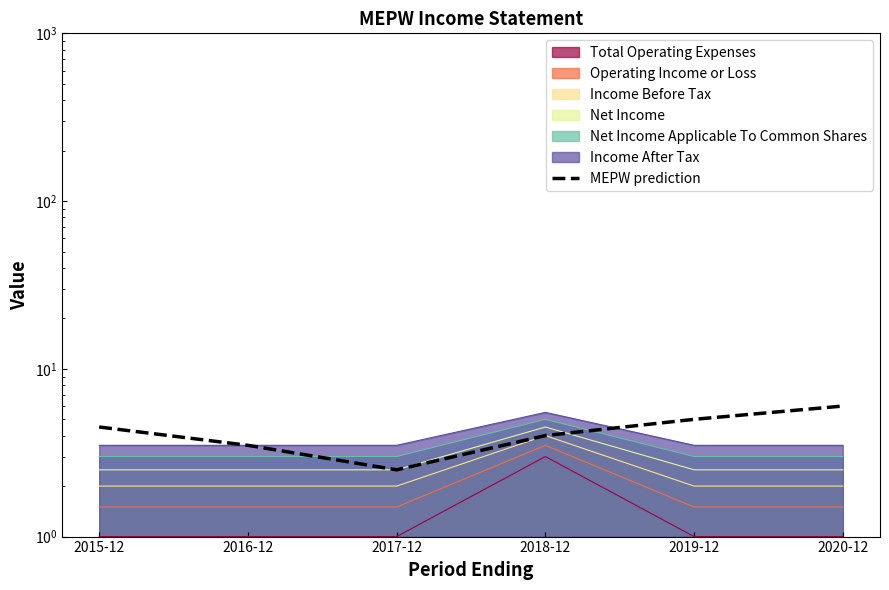

Which label corresponds to the smallest value in the chart?

2017-12